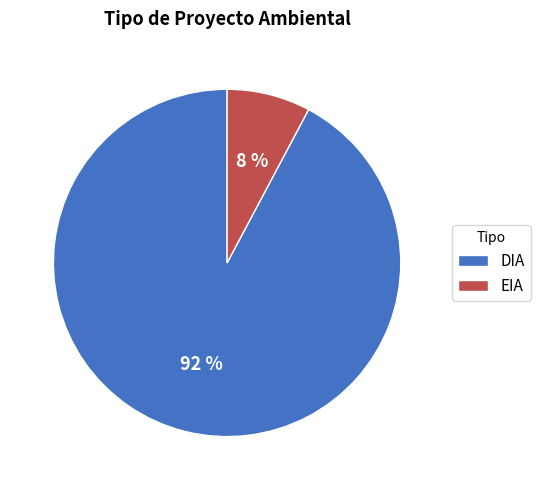

Which category accounts for the majority?

DIA